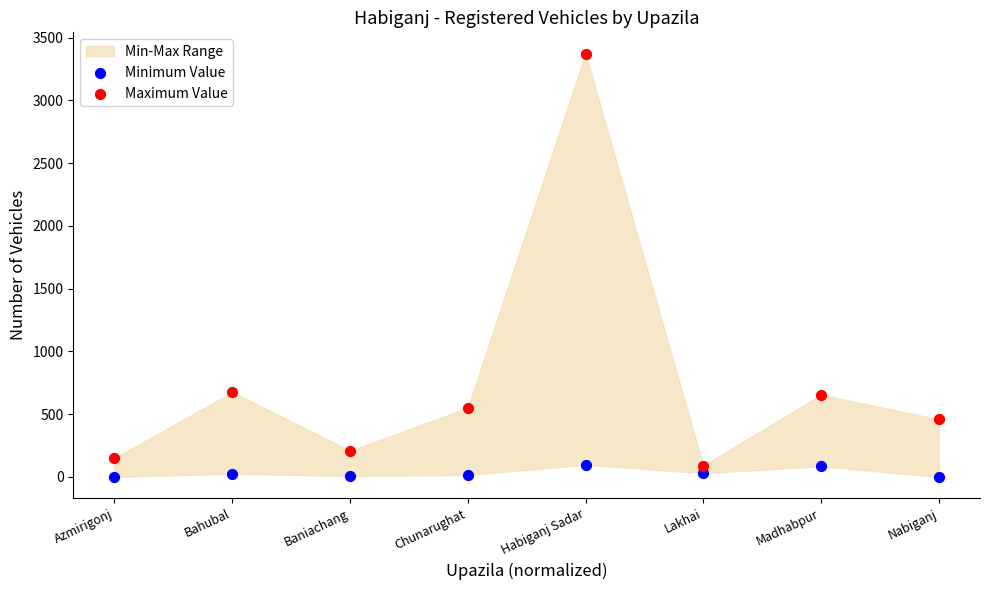

Across all data points, what is the range of Y values (max minus min)?

3374